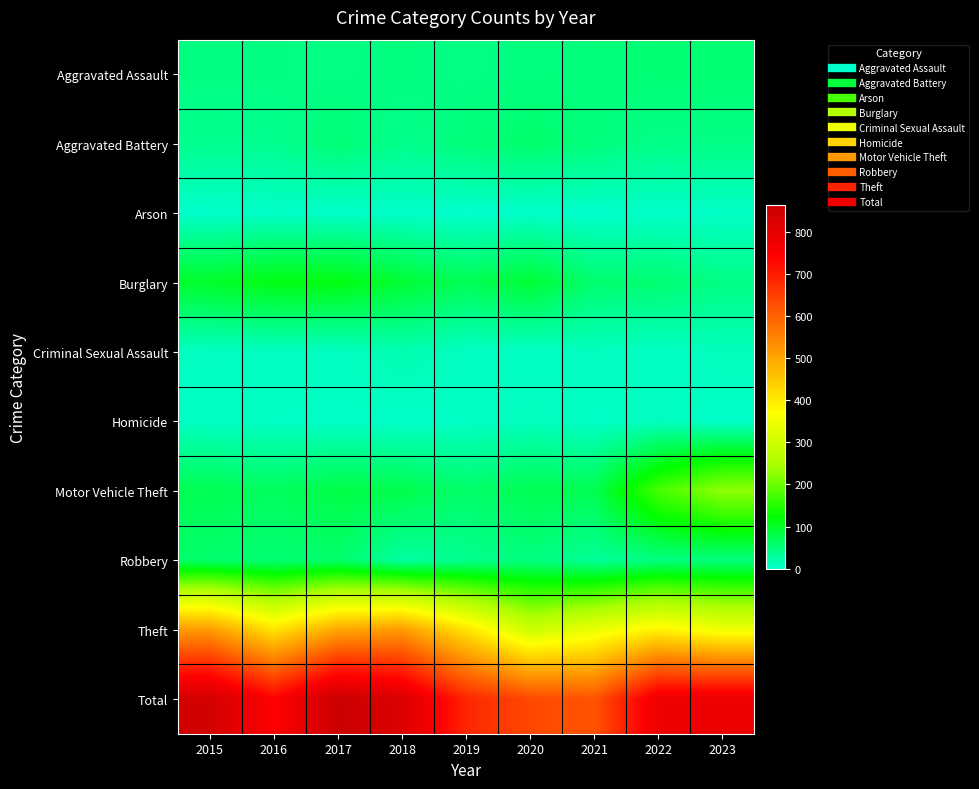

Reading right to left, extract all data points from this chart.

Aggravated Assault: 2023=55	2022=55	2021=50	2020=48	2019=44	2018=48	2017=44	2016=46	2015=46
Aggravated Battery: 2023=44	2022=42	2021=49	2020=59	2019=51	2018=39	2017=54	2016=37	2015=38
Arson: 2023=4	2022=3	2021=1	2020=2	2019=0	2018=3	2017=2	2016=4	2015=1
Burglary: 2023=44	2022=56	2021=57	2020=92	2019=72	2018=92	2017=114	2016=112	2015=98
Criminal Sexual Assault: 2023=11	2022=5	2021=9	2020=5	2019=7	2018=18	2017=7	2016=7	2015=7
Homicide: 2023=2	2022=9	2021=4	2020=10	2019=5	2018=3	2017=4	2016=5	2015=6
Motor Vehicle Theft: 2023=228	2022=175	2021=75	2020=75	2019=60	2018=78	2017=82	2016=67	2015=75
Robbery: 2023=48	2022=46	2021=32	2020=48	2019=38	2018=27	2017=60	2016=54	2015=59
Theft: 2023=349	2022=388	2021=341	2020=296	2019=409	2018=515	2017=497	2016=409	2015=515
Total: 2023=785	2022=779	2021=618	2020=635	2019=686	2018=823	2017=864	2016=741	2015=845